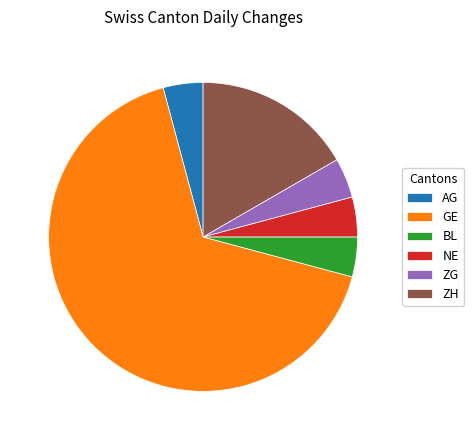

How many segments does this pie chart have?

6